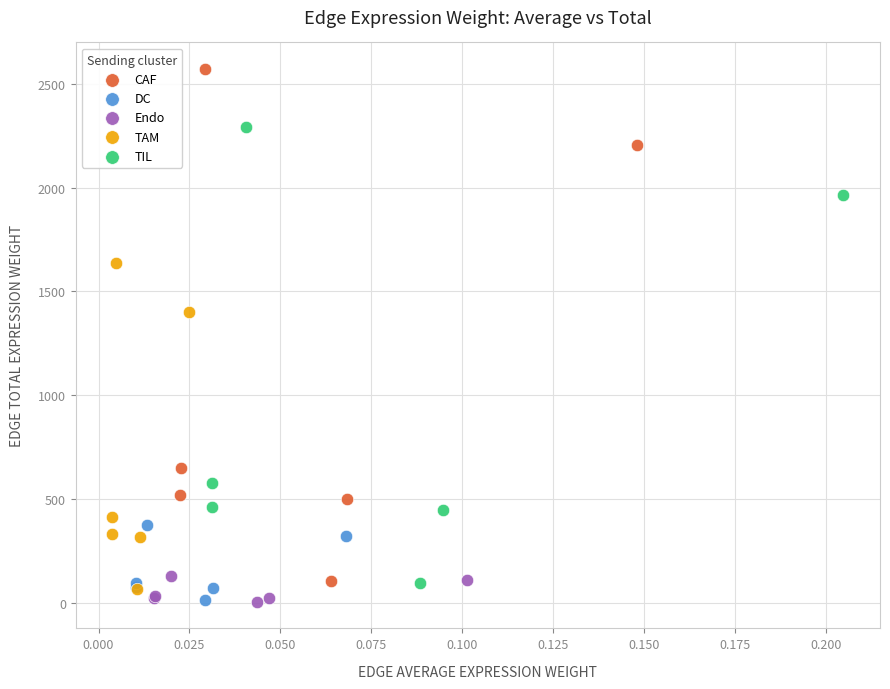

Which series has the largest Y range (max minus min)?

CAF